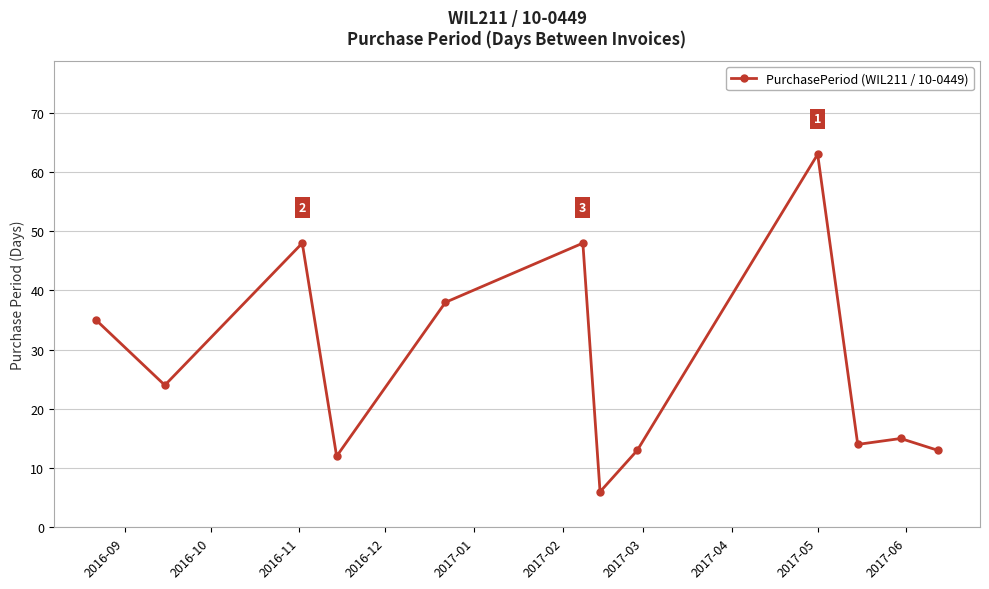

What is the difference between the second highest and minimum values?

42